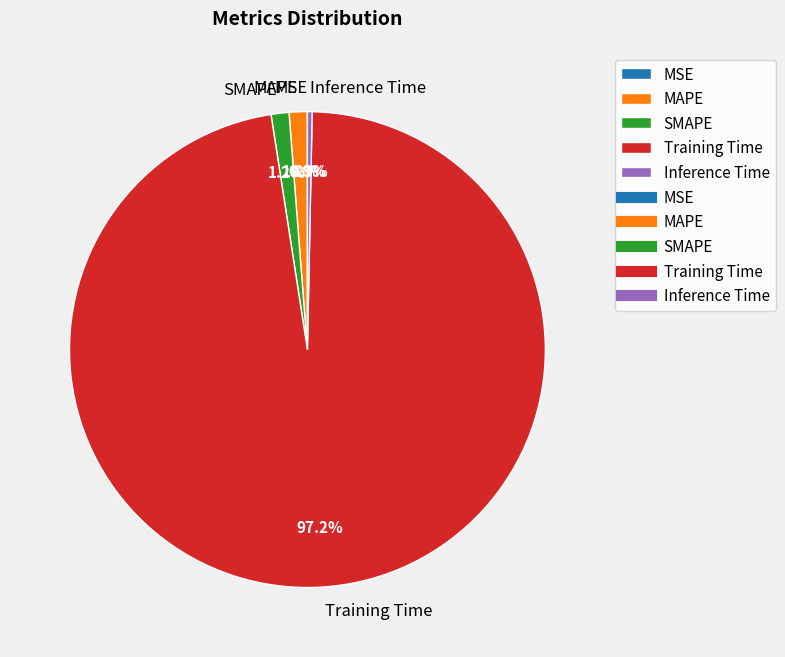

To the nearest percent, what is the average slice percentage?

20%